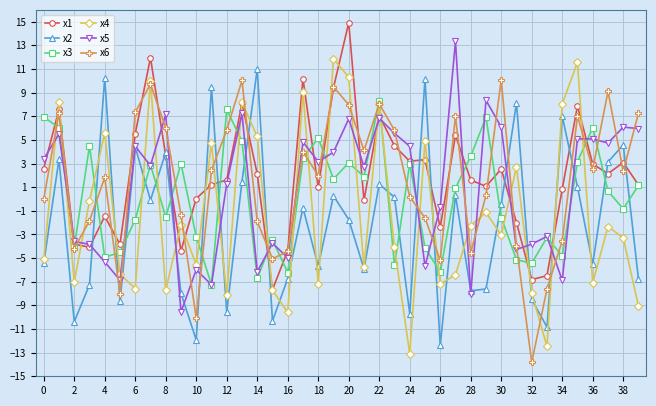

What is the maximum value shown in the chart?

14.9